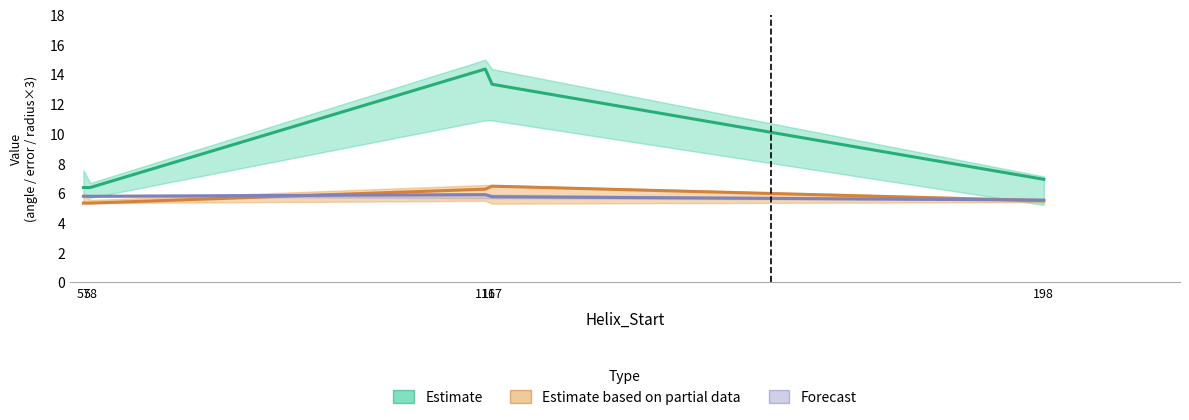

At how many categories does at least one series exceed 10?

2